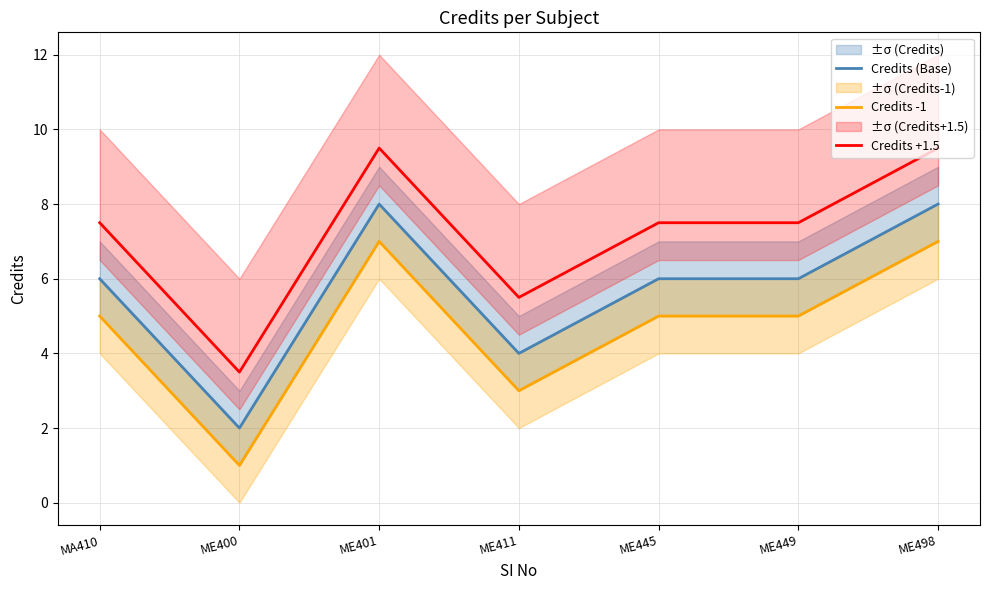

Where does the Credits -1 series first go above 5?

ME401